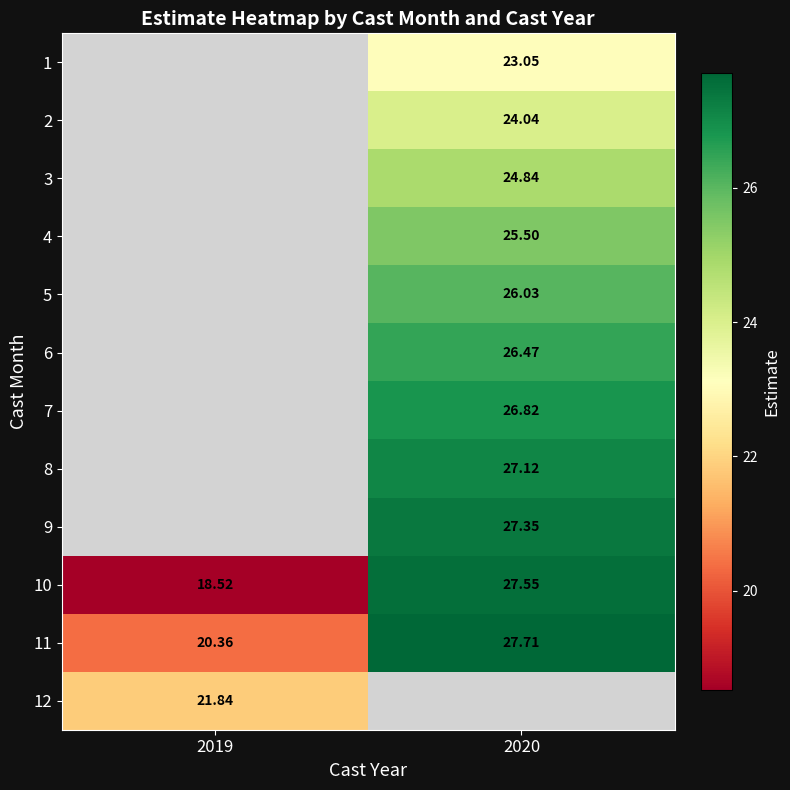

At which label does 11 reach its minimum?

2019